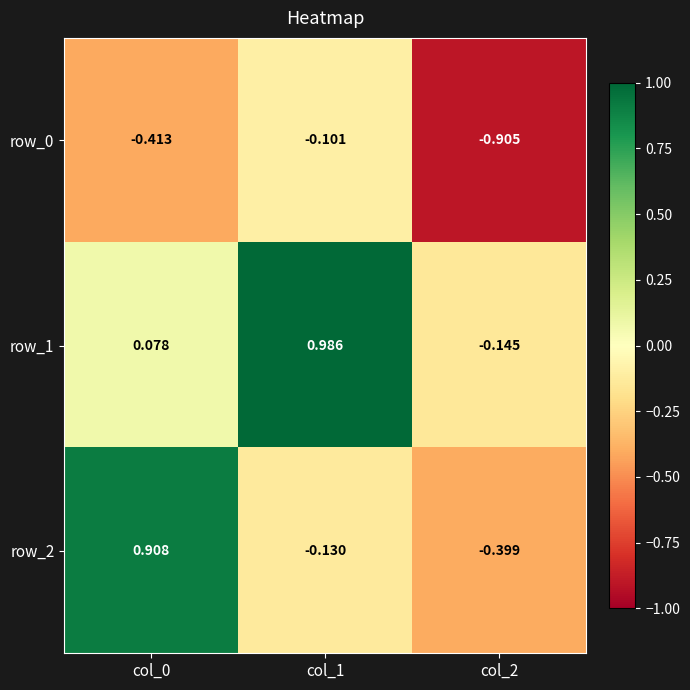

Is the value of row_1 at col_2 greater than the value of row_0 at col_2?

Yes